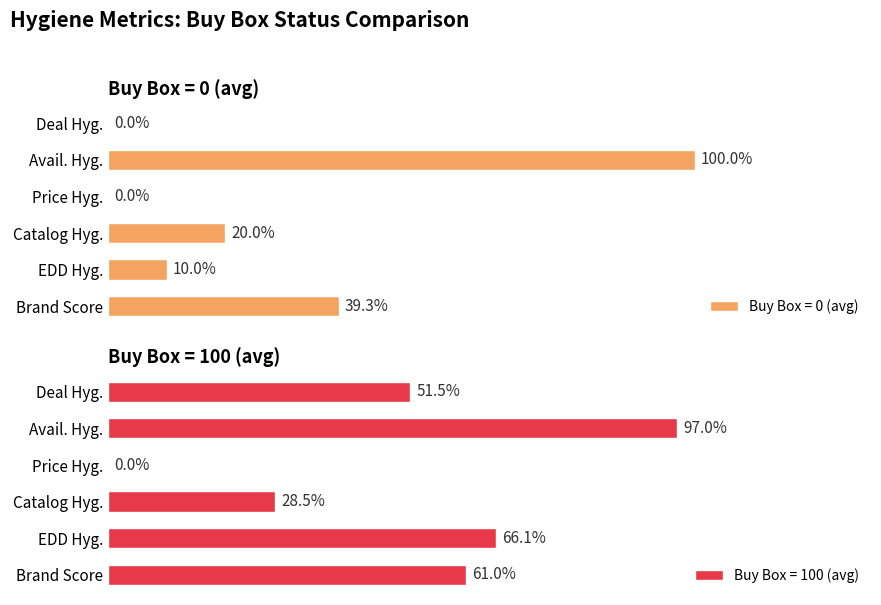

At which label is Buy Box = 0 (avg) closest to 50?

Brand Score